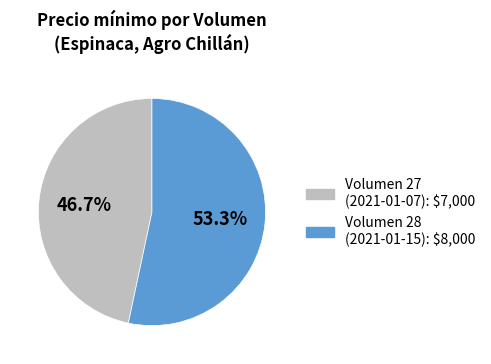

Does any single category account for the majority?

Yes